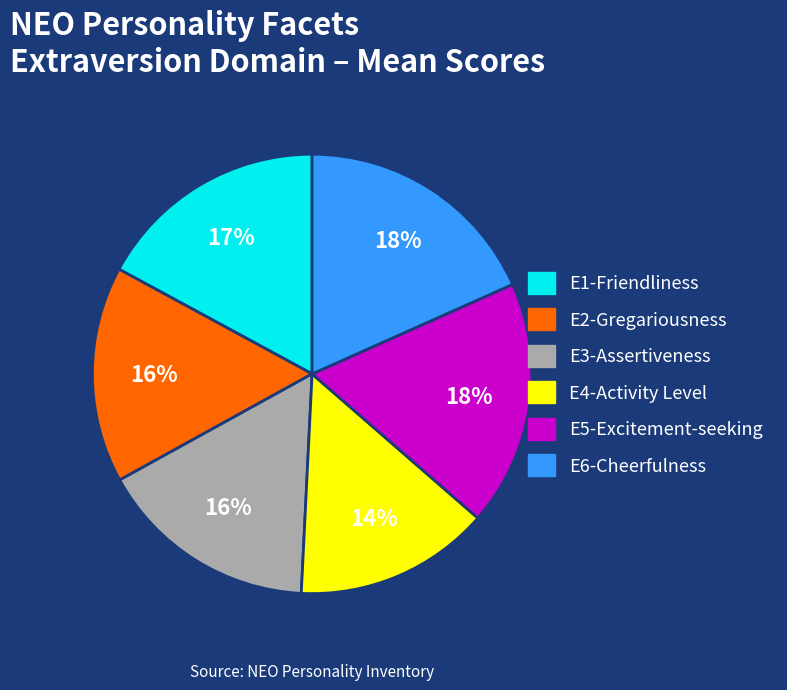

Is there any slice that represents more than half of the pie?

No